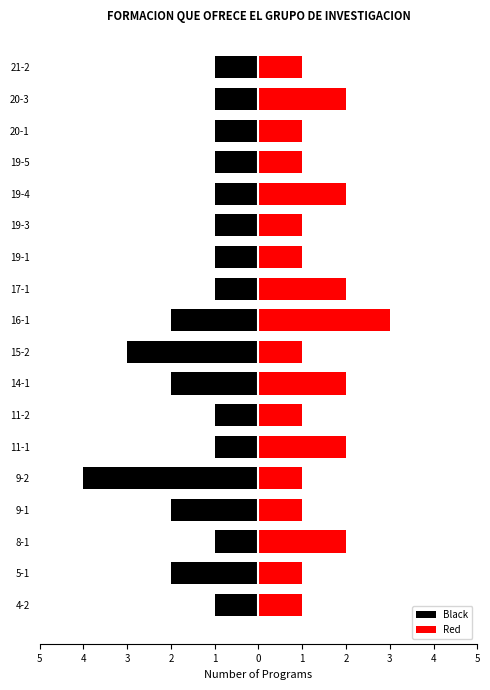

How many series are shown in this chart?

2